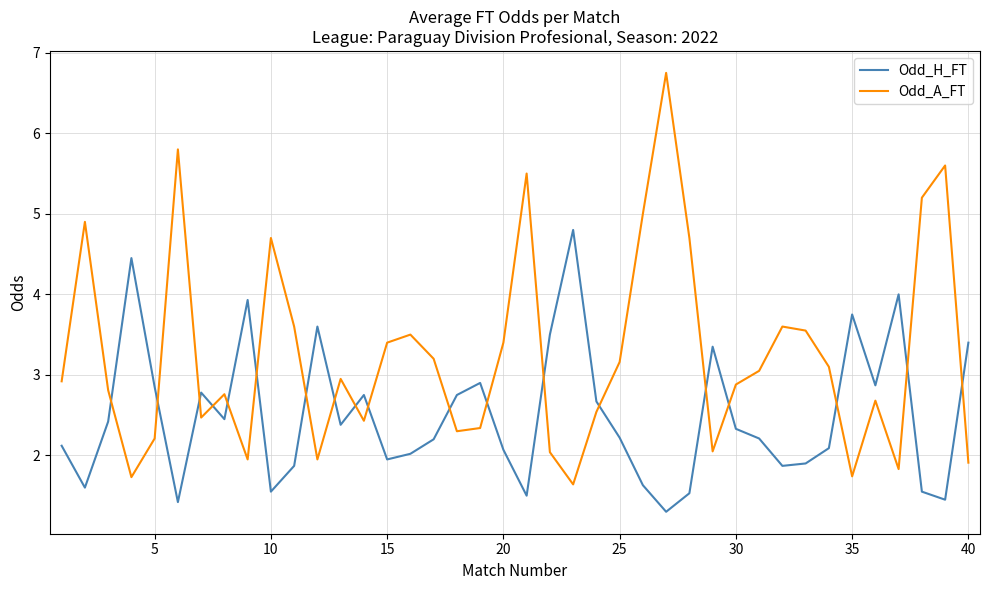

What is the smallest value displayed?

1.3